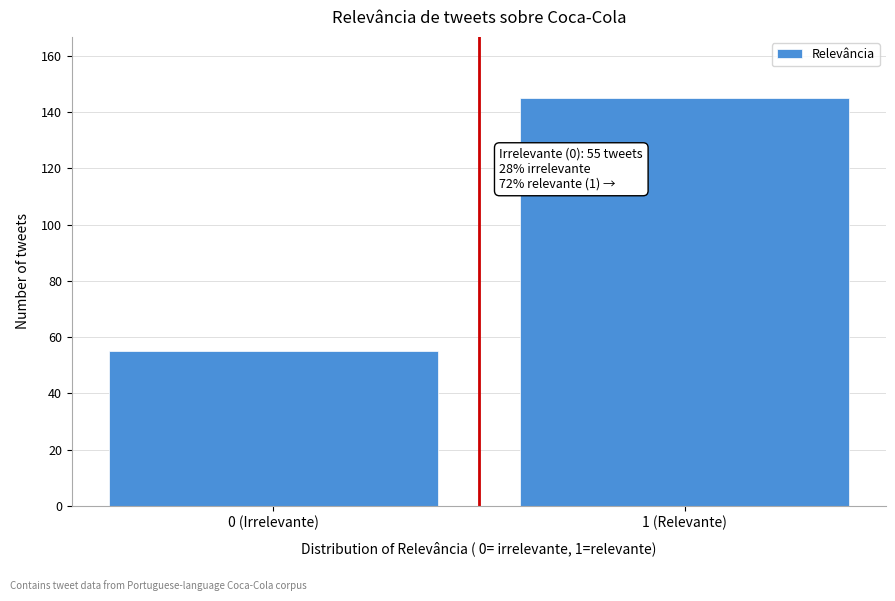

Reading right to left, list all the values displayed in this chart.

1 (Relevante)=145	0 (Irrelevante)=55